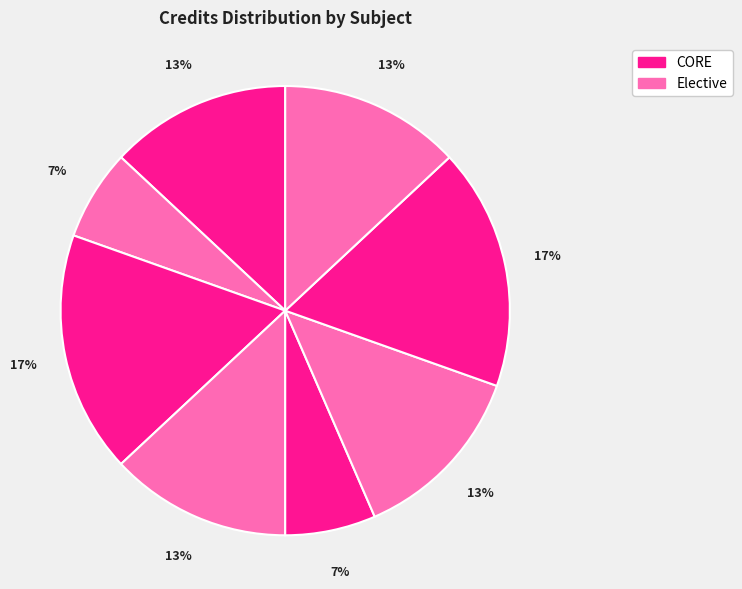

How many segments does this pie chart have?

8